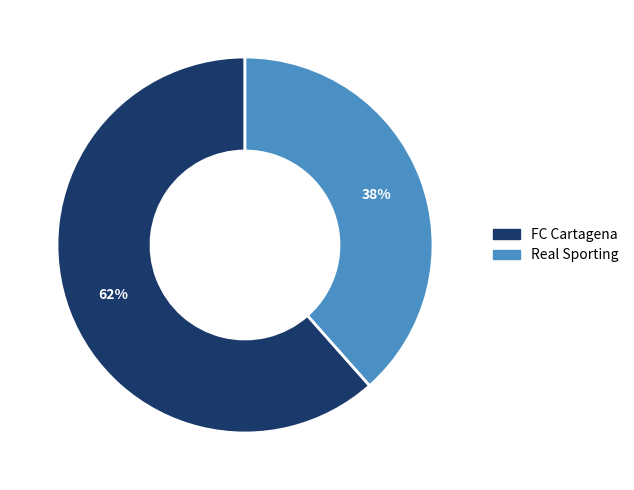

Do FC Cartagena and Real Sporting together represent more than half of the pie?

Yes